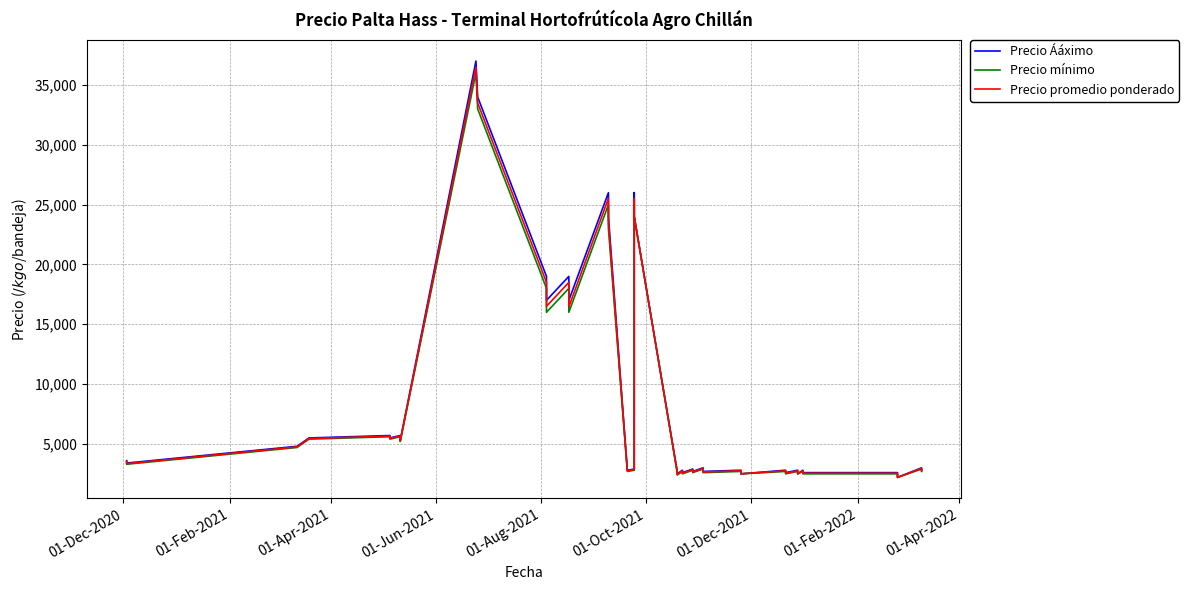

True or false: Precio promedio ponderado and Precio mínimo intersect in this chart.

False